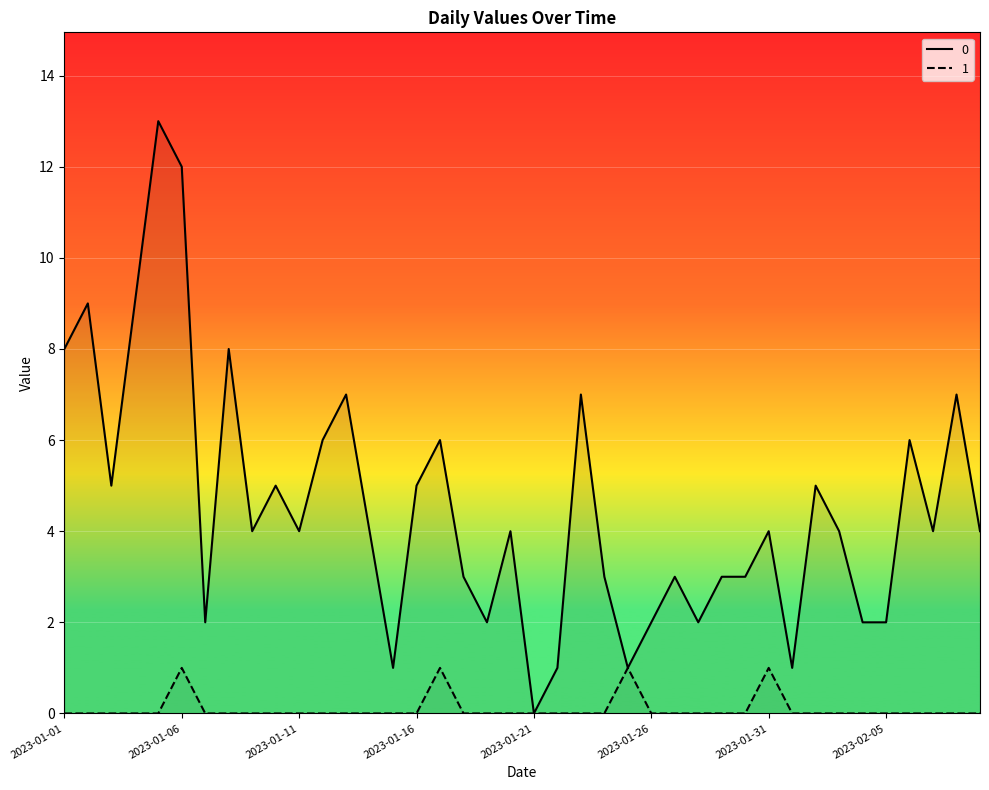

True or false: 1 and 0 intersect in this chart.

False